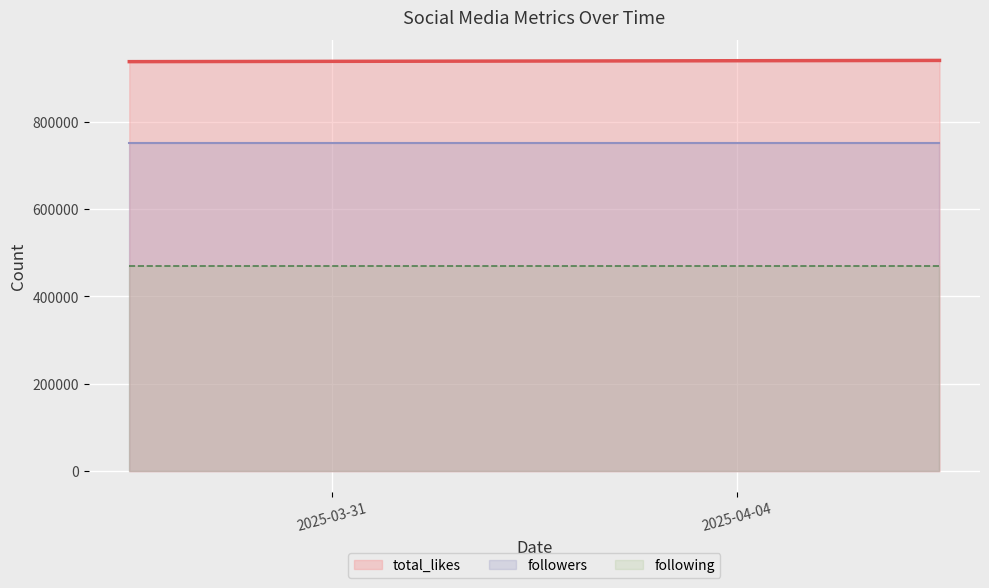

What is the label of the 2nd point from the right?

2025-03-31